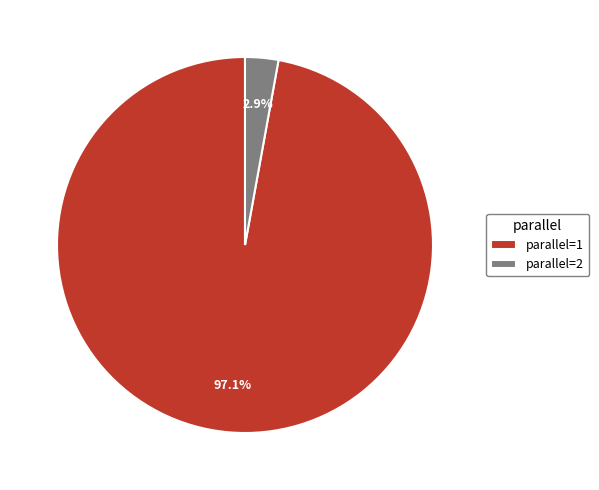

Combined, do parallel=2 and parallel=1 account for over 50%?

Yes